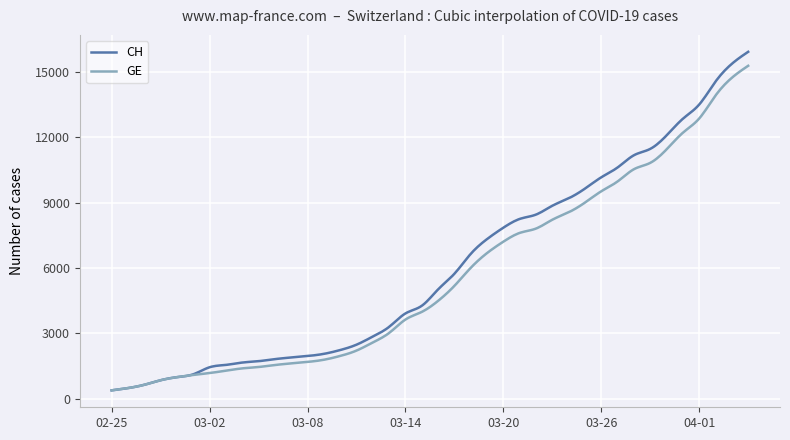

Which series has the largest range (max minus min)?

CH